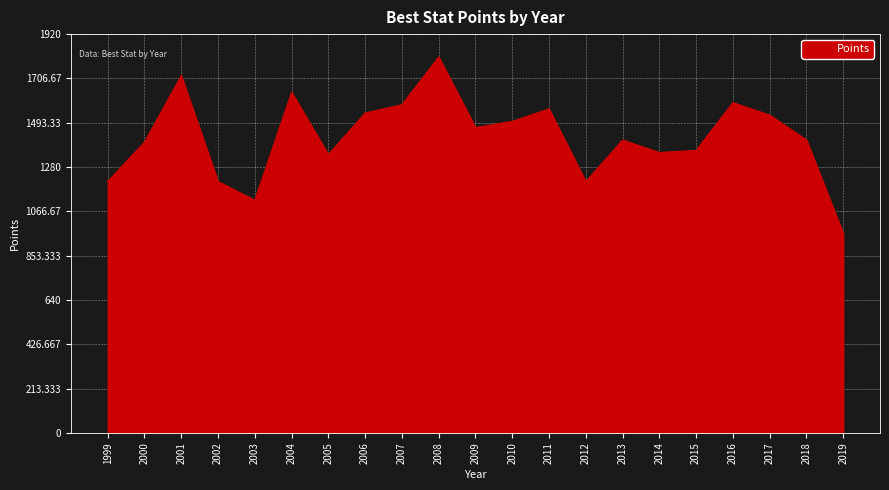

True or false: there are more than 2 points higher than both neighbors.

True